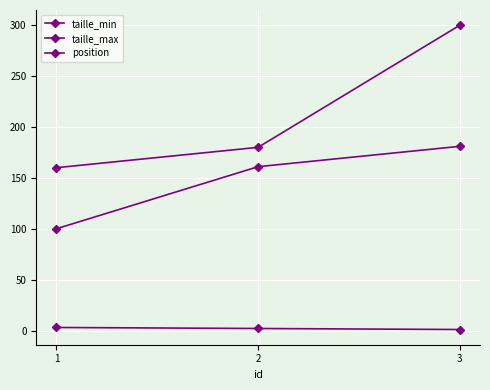

How many categories are shown in the chart?

3